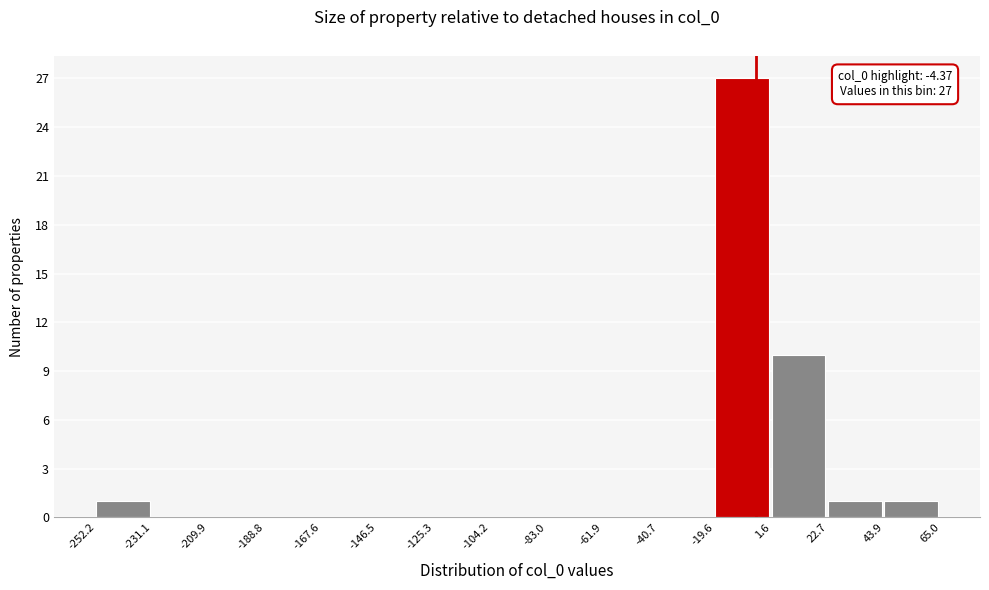

Which range on the x-axis has the tallest bar?

-19.6 to 1.6